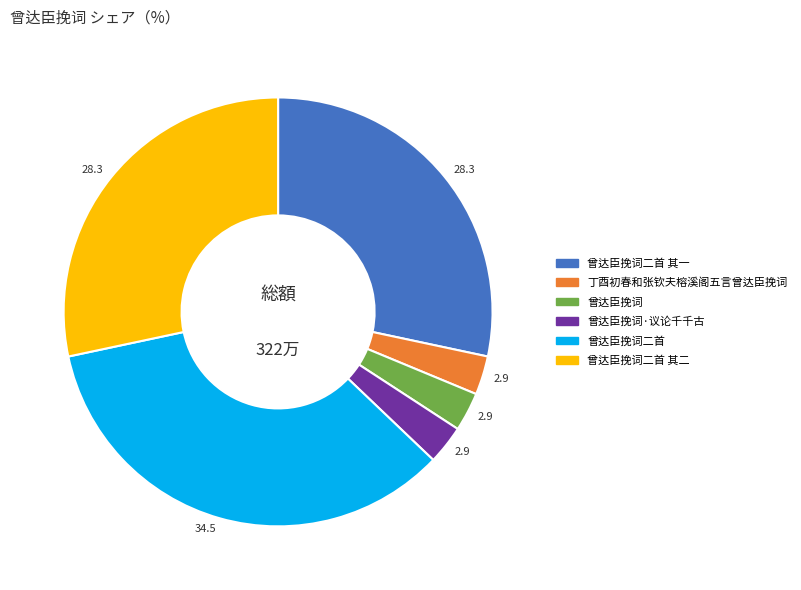

Is there any slice that represents more than half of the pie?

No